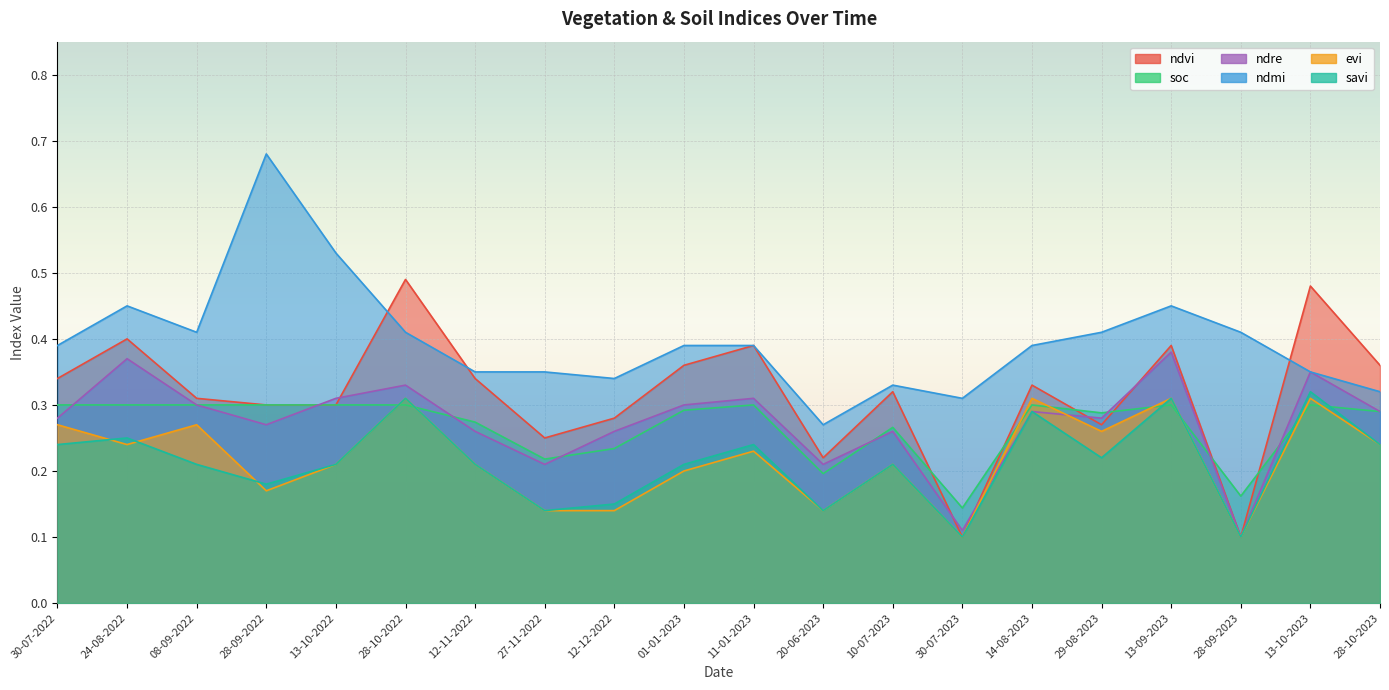

Reading left to right, extract all data points from this chart.

ndvi: 0.3	0.4	0.3	0.3	0.3	0.5	0.3	0.2	0.3	0.4	0.4	0.2	0.3	0.1	0.3	0.3	0.4	0.1	0.5	0.4
soc: 0.3	0.3	0.3	0.3	0.3	0.3	0.3	0.2	0.2	0.3	0.3	0.2	0.3	0.1	0.3	0.3	0.3	0.2	0.3	0.3
ndre: 0.3	0.4	0.3	0.3	0.3	0.3	0.3	0.2	0.3	0.3	0.3	0.2	0.3	0.1	0.3	0.3	0.4	0.1	0.3	0.3
ndmi: 0.4	0.5	0.4	0.7	0.5	0.4	0.3	0.3	0.3	0.4	0.4	0.3	0.3	0.3	0.4	0.4	0.5	0.4	0.3	0.3
evi: 0.3	0.2	0.3	0.2	0.2	0.3	0.2	0.1	0.1	0.2	0.2	0.1	0.2	0.1	0.3	0.3	0.3	0.1	0.3	0.2
savi: 0.2	0.2	0.2	0.2	0.2	0.3	0.2	0.1	0.1	0.2	0.2	0.1	0.2	0.1	0.3	0.2	0.3	0.1	0.3	0.2